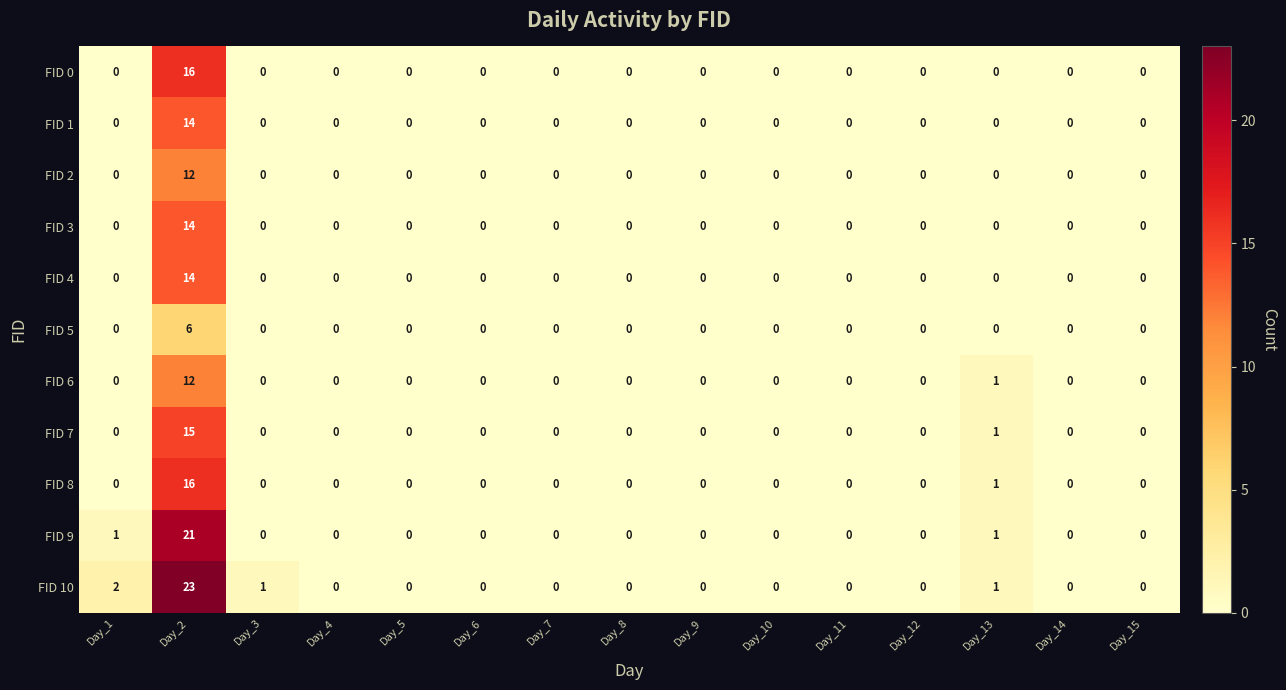

Which series has the widest spread of values?

FID 10